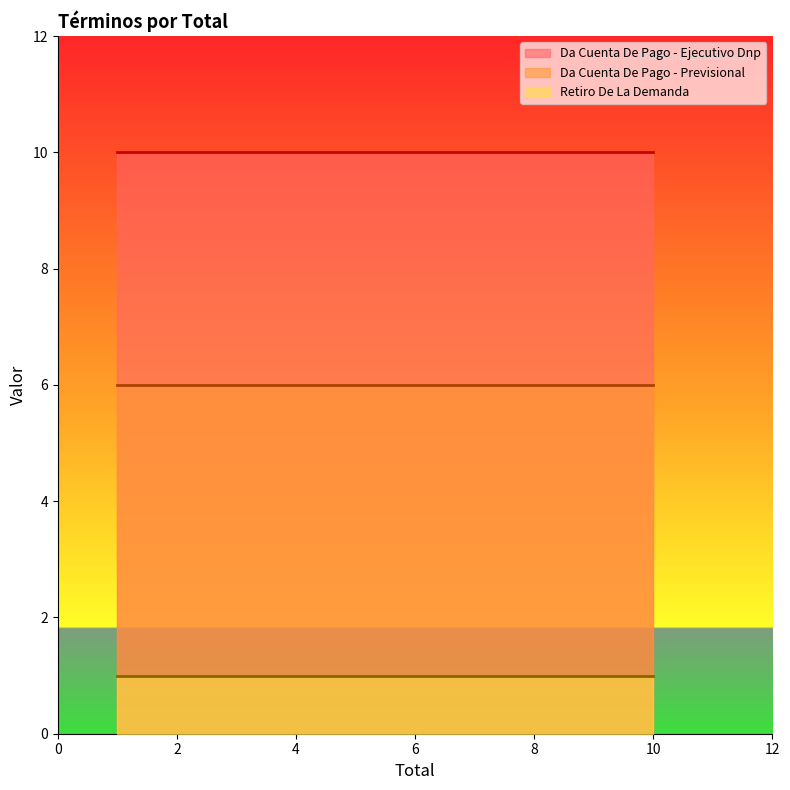

Which category has the lowest value in the Da Cuenta De Pago - Previsional series?

Total=1